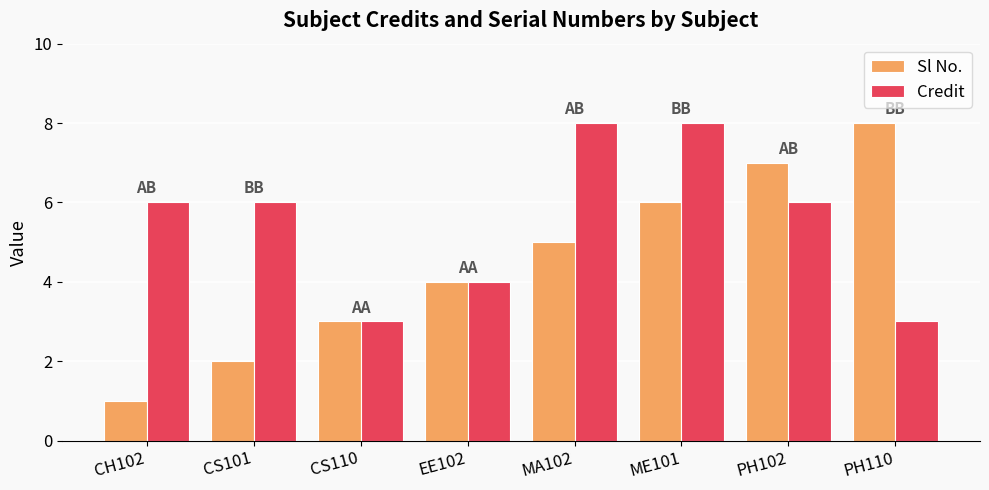

How many distinct data groups are displayed?

2